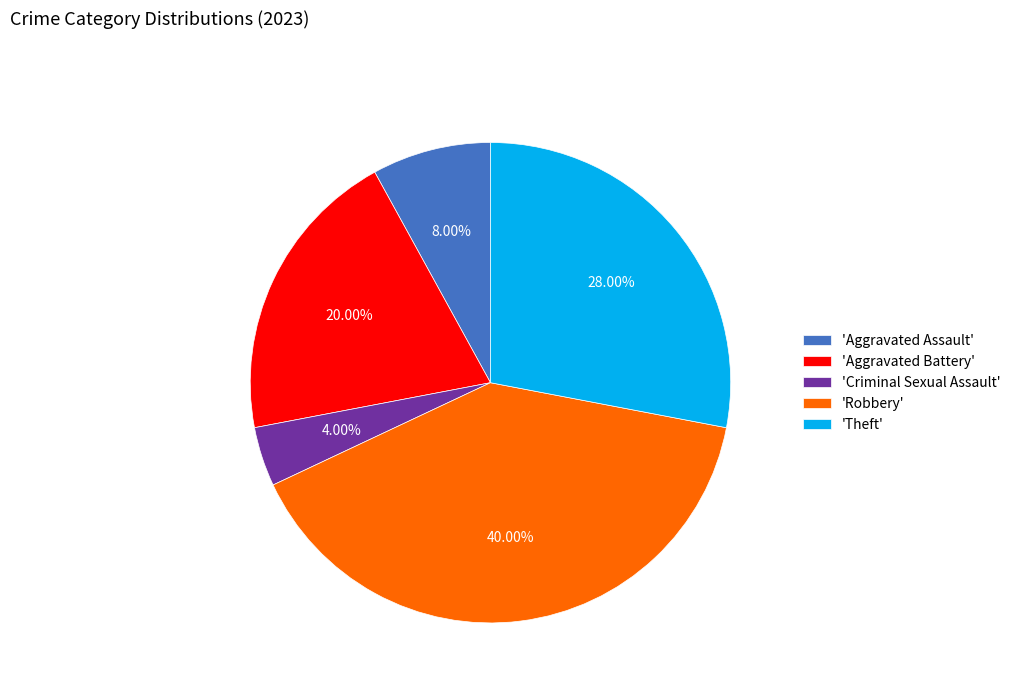

How many segments does this pie chart have?

5